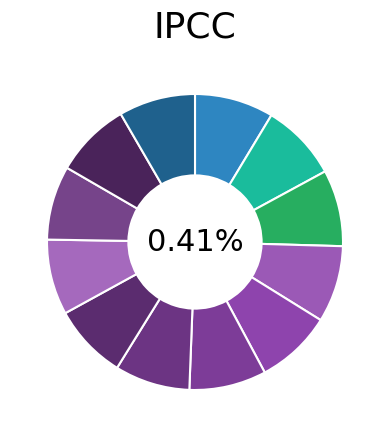

Rank the categories by value from lowest to highest.

9, 7, 6, 8, 10, 4, 2, 11, 3, 5, 1, 0